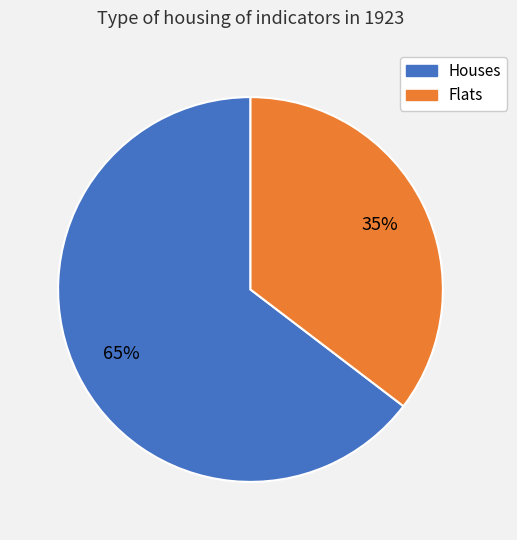

To the nearest percent, what is the average slice percentage?

50%